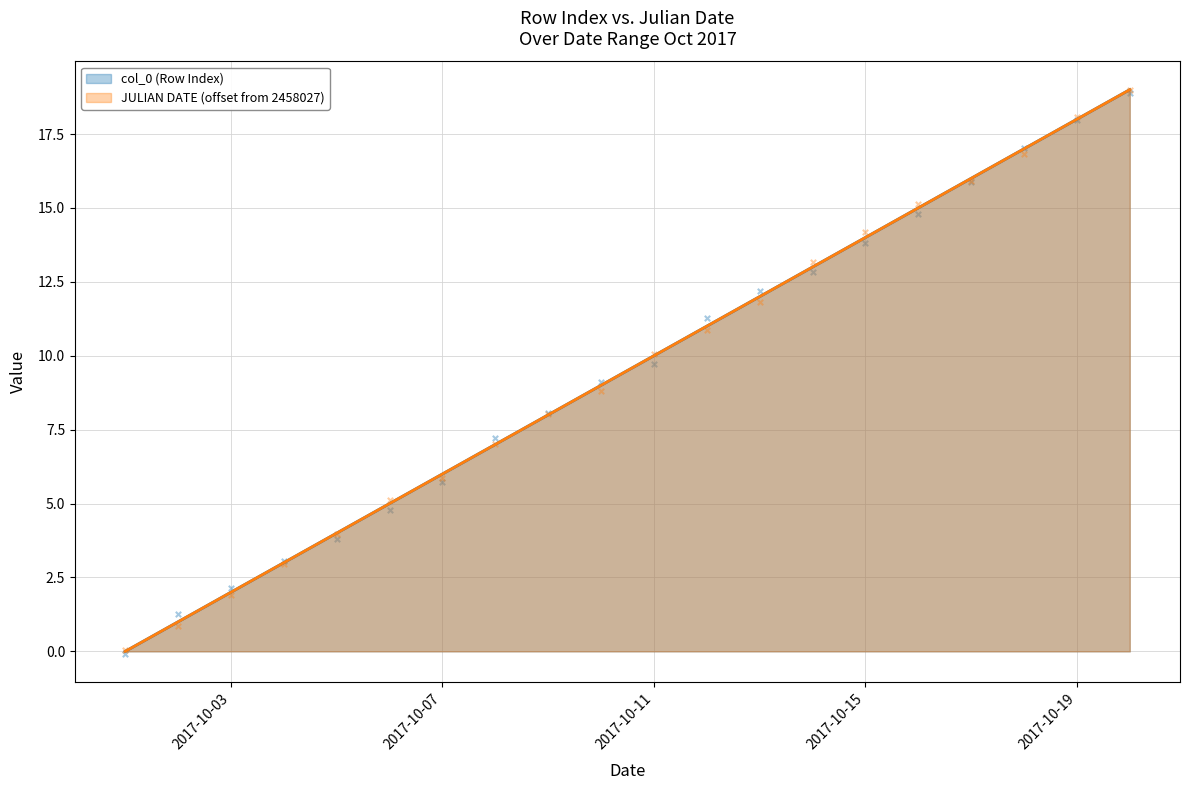

What is the total value across all series at 10?

20